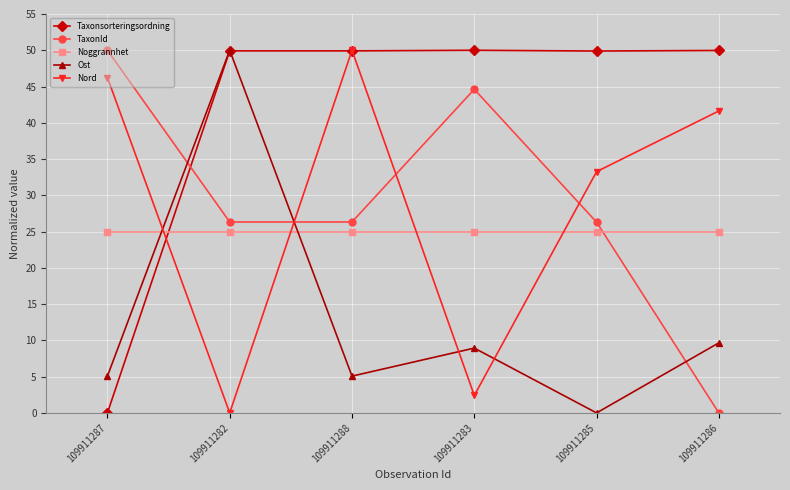

What is the sum of the Noggrannhet values at 109911282 and 109911285?

50.0